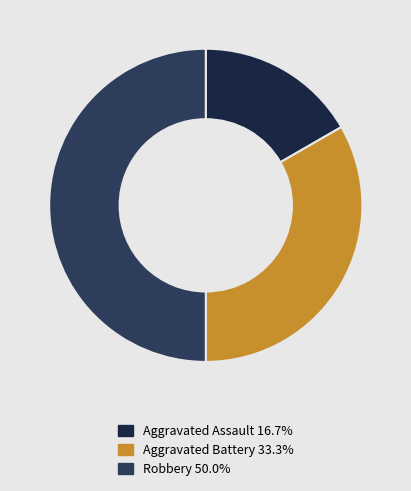

Does any single category account for the majority?

No